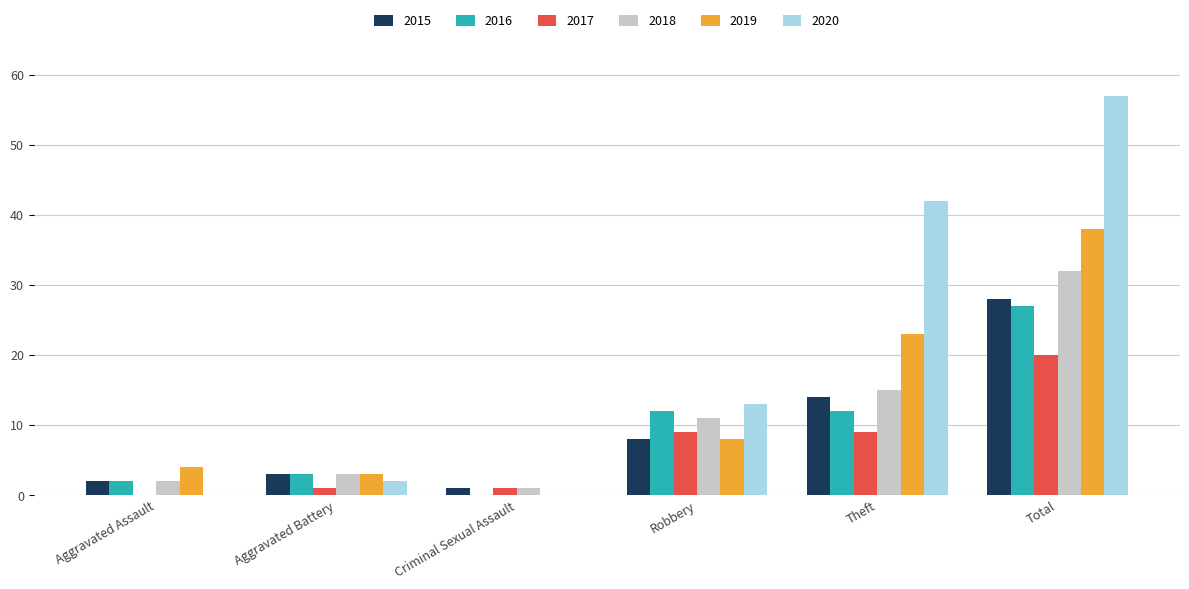

Between Aggravated Assault and Total, which series saw the biggest shift?

2020